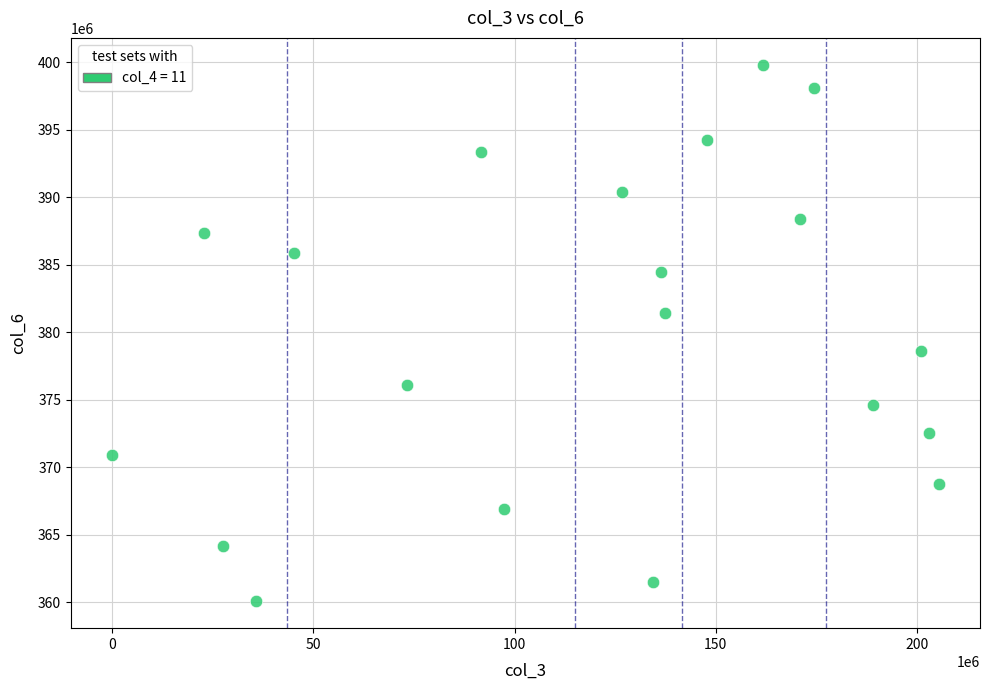

What is the range of Y values (max minus min)?

39758371